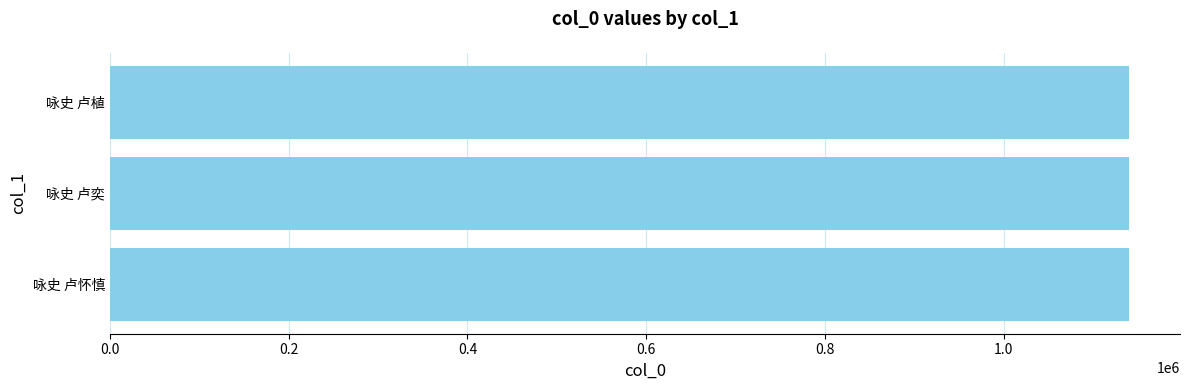

What is the sum of all values?

3420189